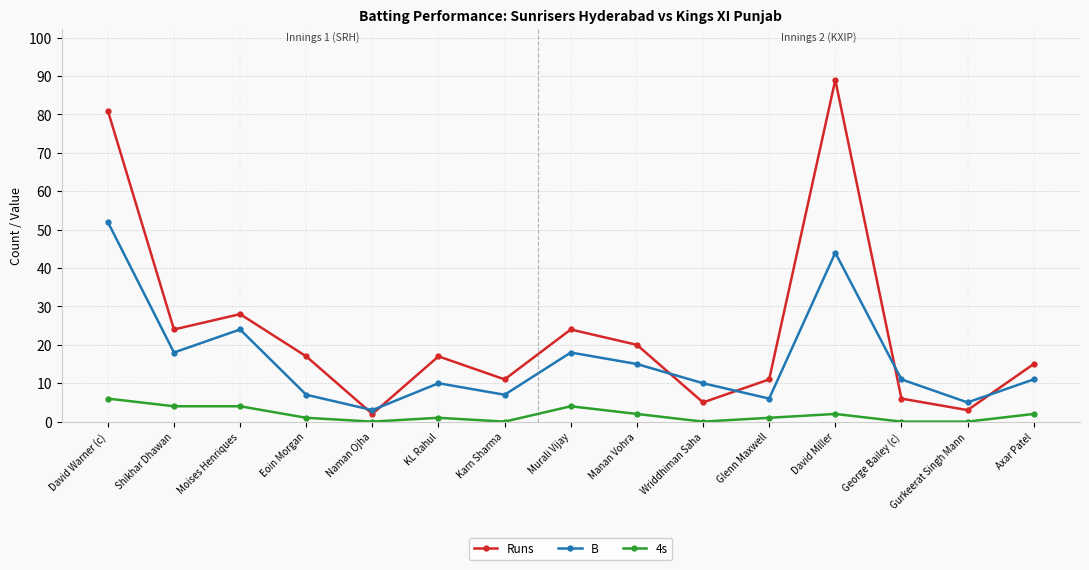

How many lines are shown in the chart?

3